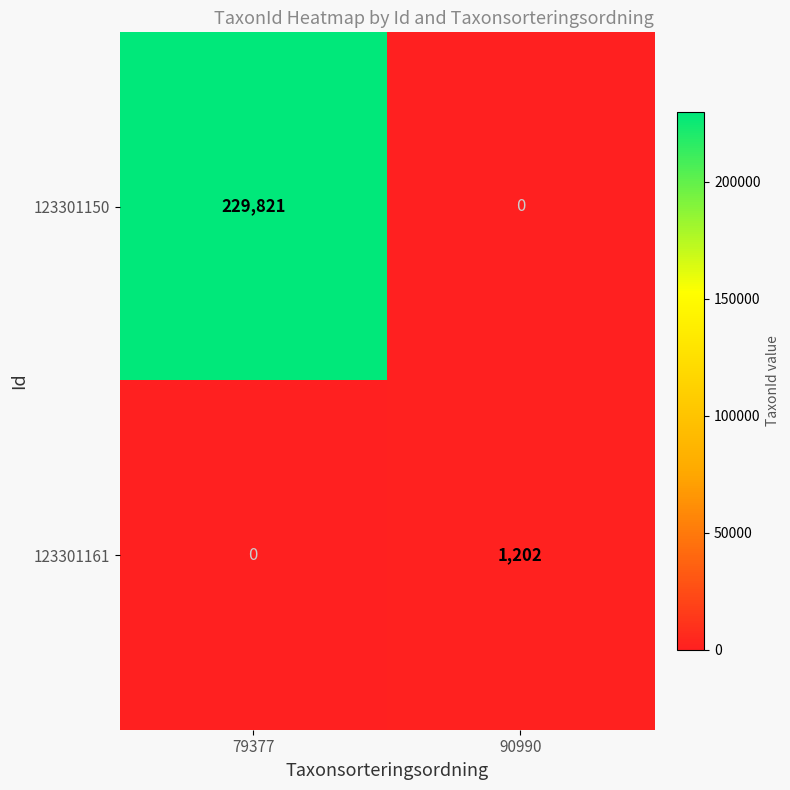

Reading right to left, list all the values displayed in this chart.

123301150: 0	229821
123301161: 1202	0